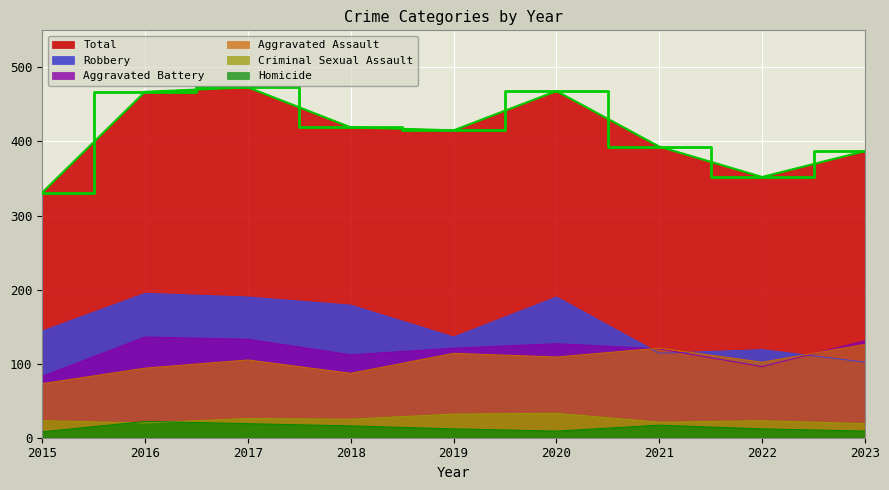

What is the value of the Criminal Sexual Assault point at the 2nd from the left?

20